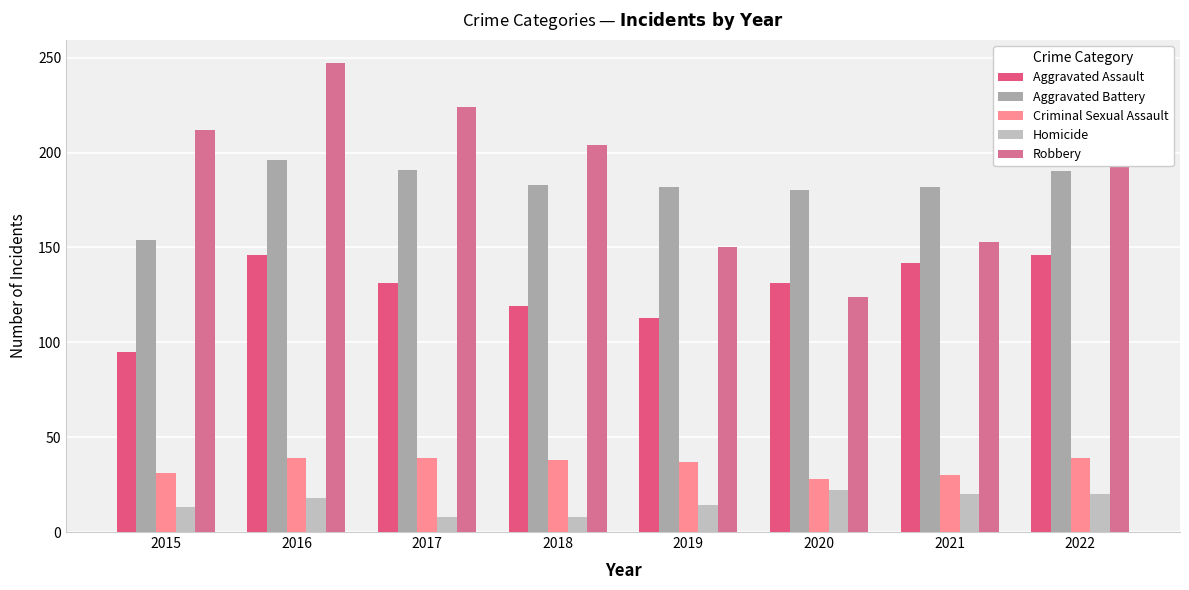

What is the total value across all series at 2015?

505